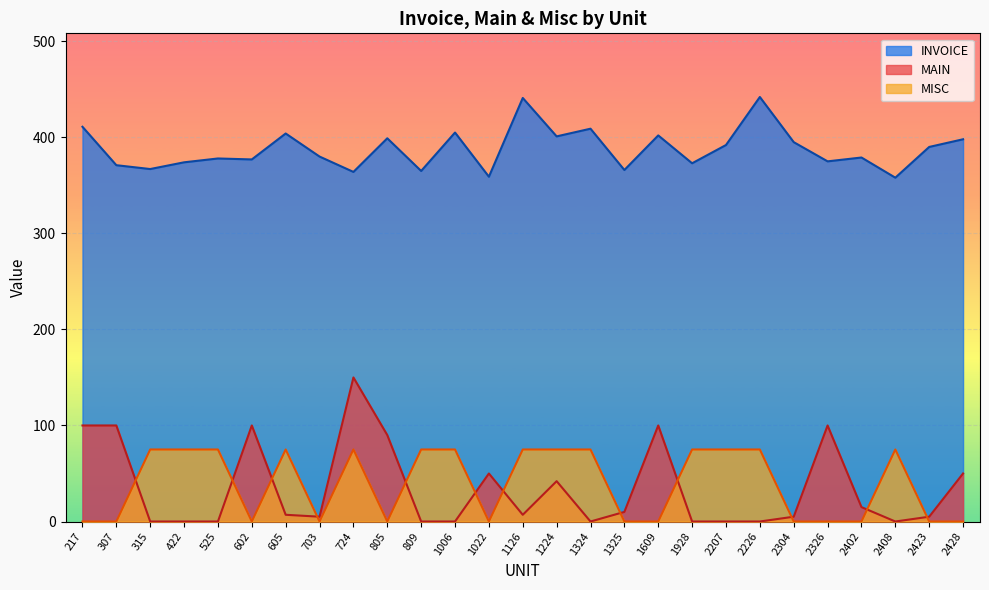

Is it true that MAIN equals 79 at 315?

False